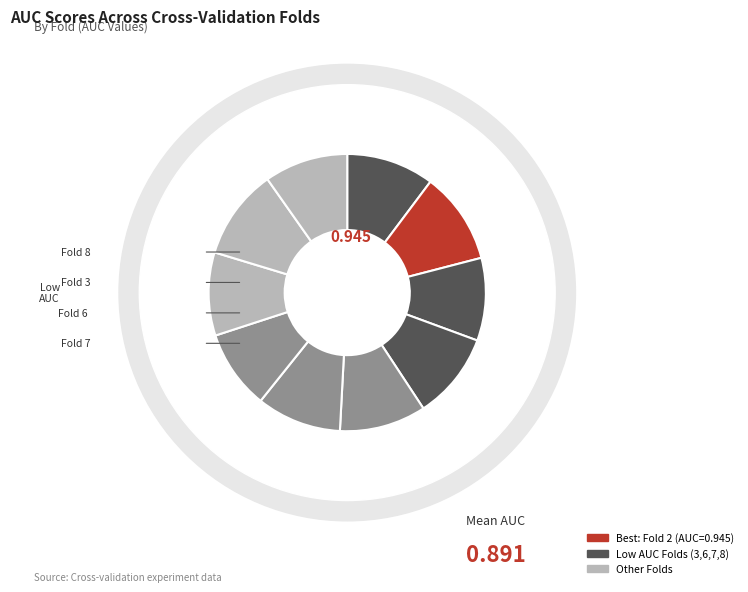

Which slice is the smallest?

Fold 7